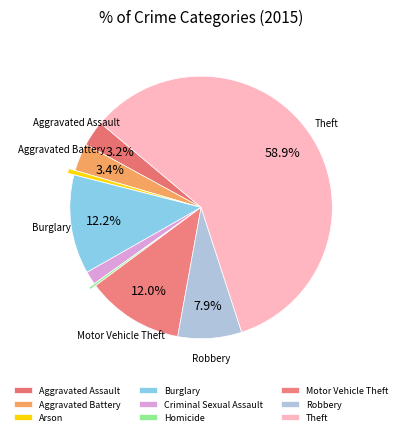

How much of the chart is everything except Aggravated Battery?

96.6%